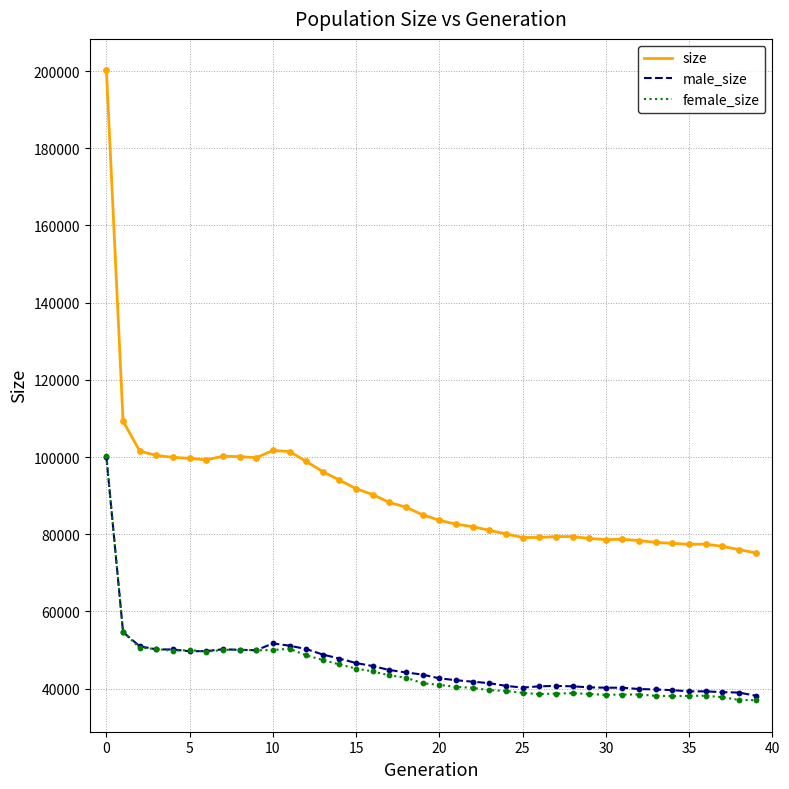

Which series has the widest spread of values?

size